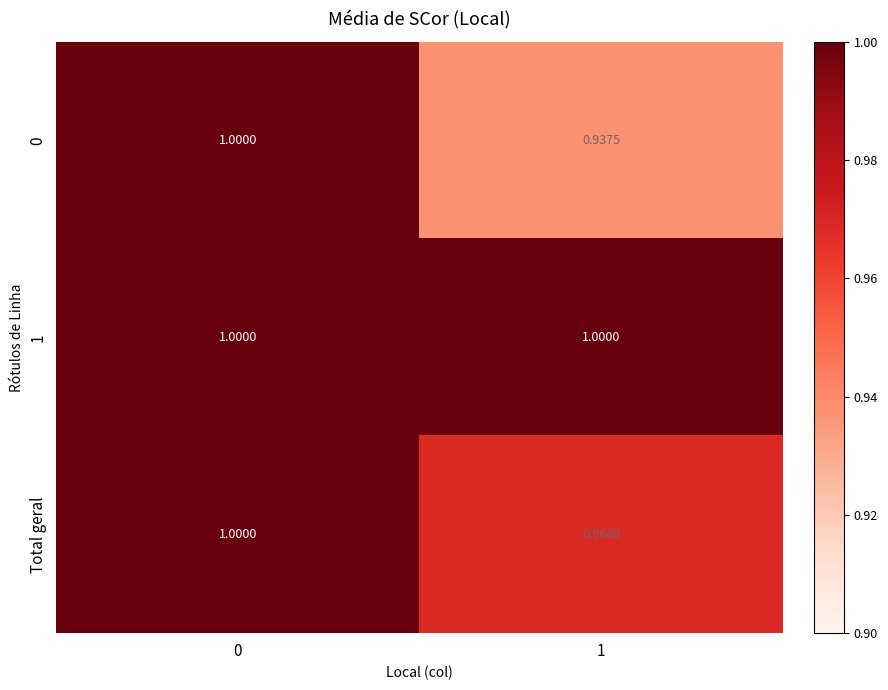

Is the value of 0 at 1 greater than the value of 1 at 0?

No